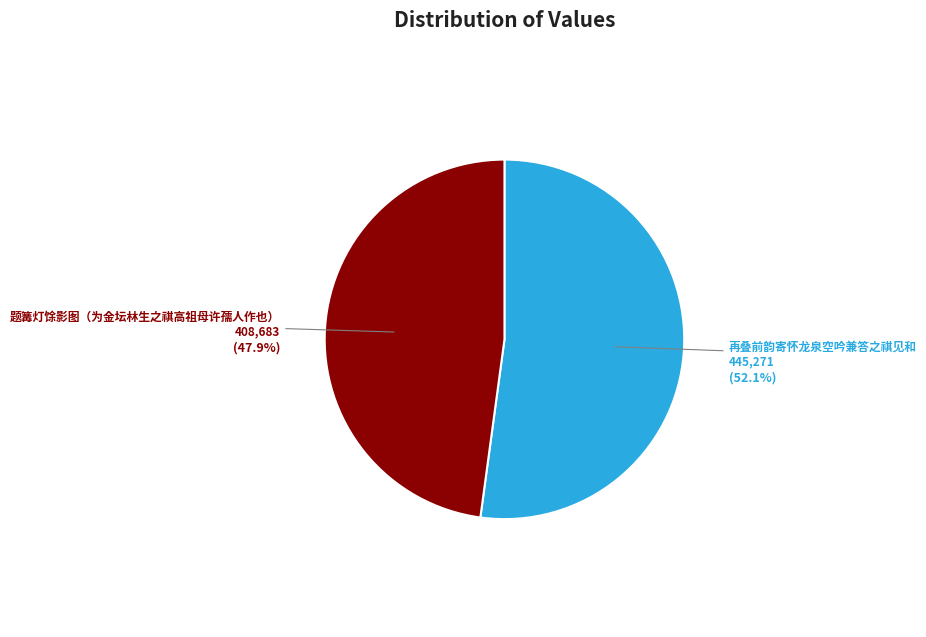

Does any single category account for the majority?

Yes